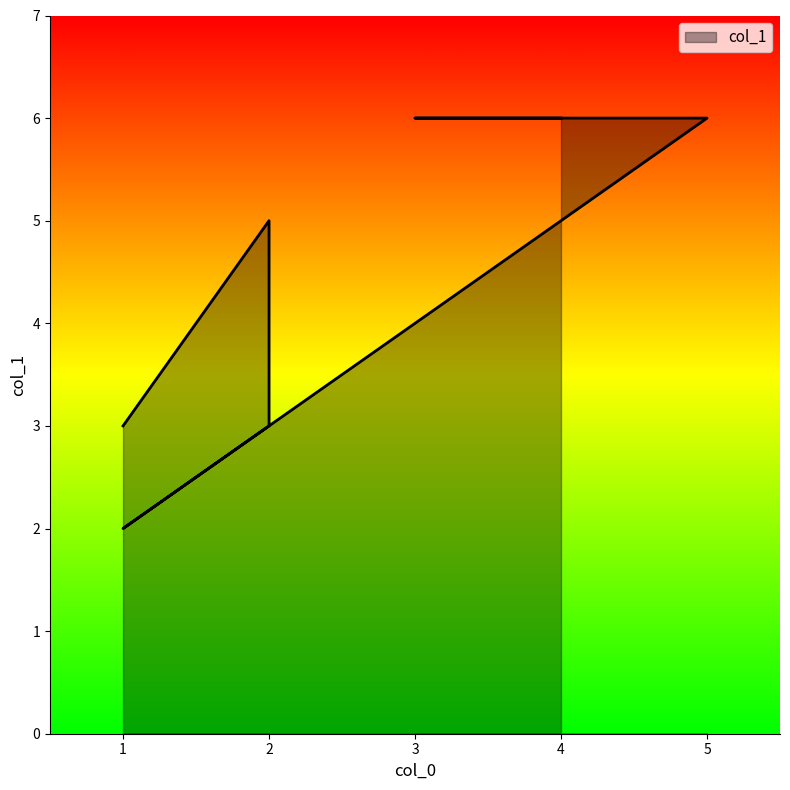

Rank the categories by value from highest to lowest.

4, 3, 5, 4, 2, 2, 1, 1